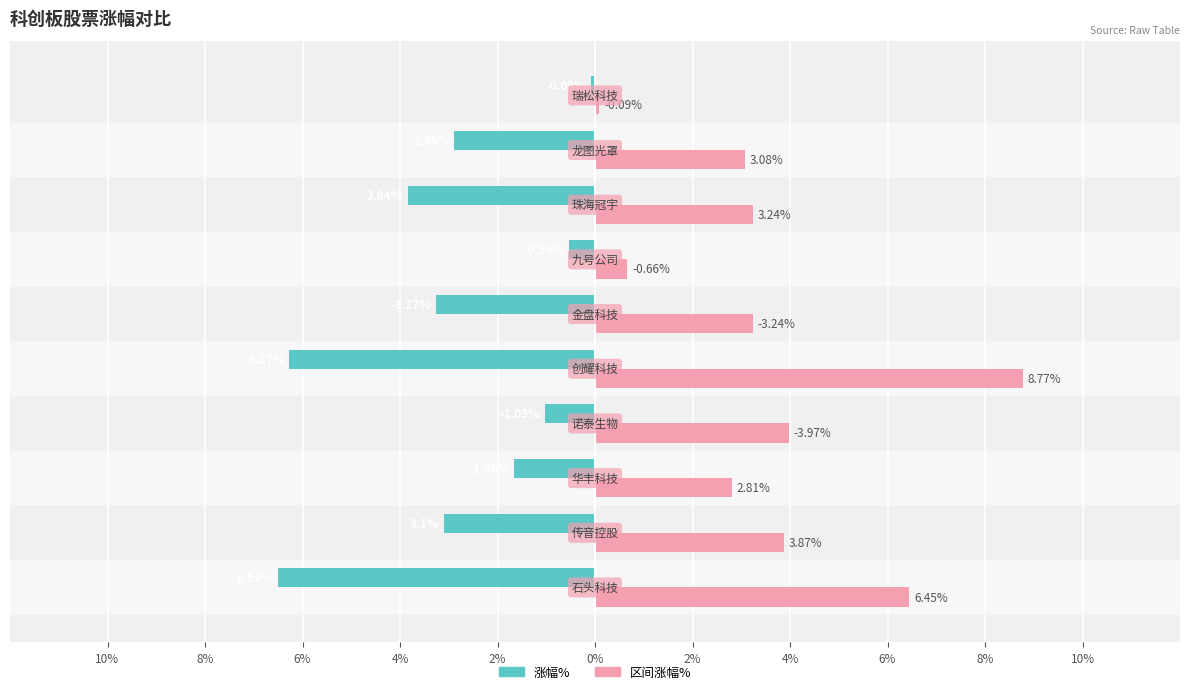

What is the value of the 涨幅% bar at the 2nd from the left?

-3.1